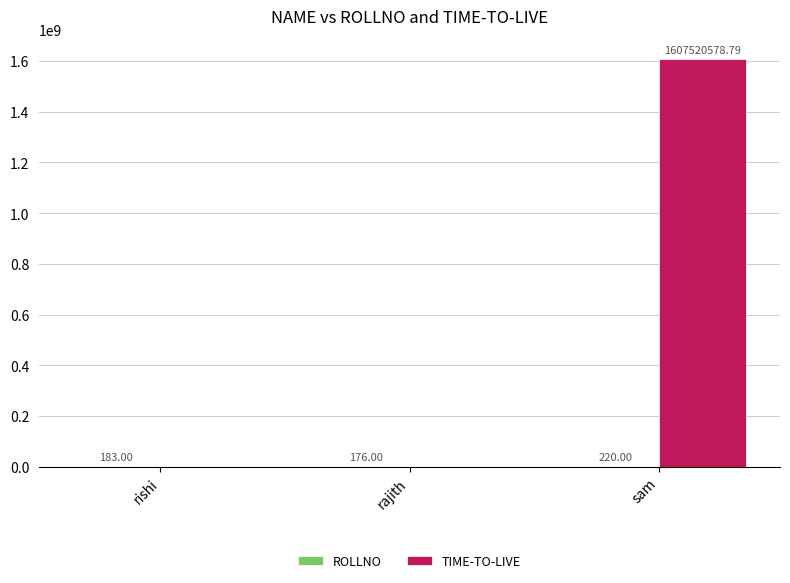

The value of TIME-TO-LIVE at rishi is 0.0. True or false?

True